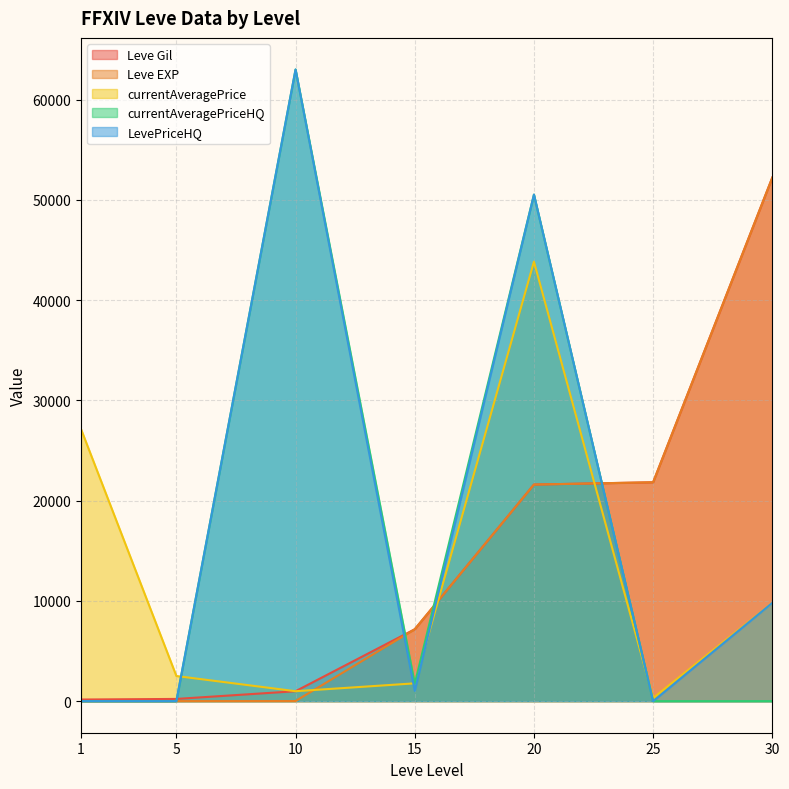

What is the highest value of the LevePriceHQ series?

63000